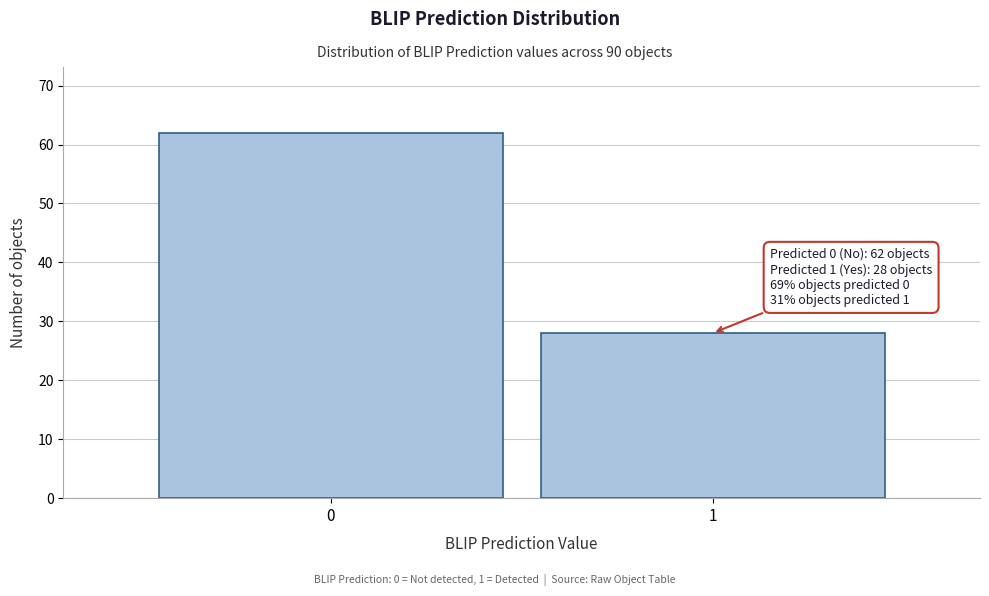

Reading left to right, extract all data points from this chart.

62	28